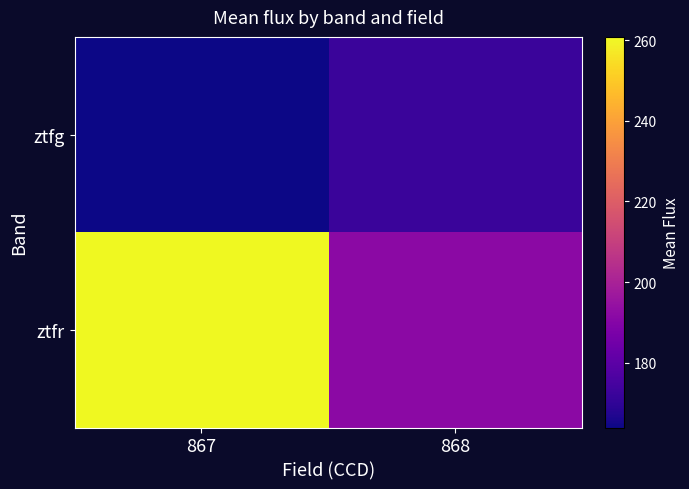

Rank the series by their average value, from highest to lowest.

ztfr, ztfg